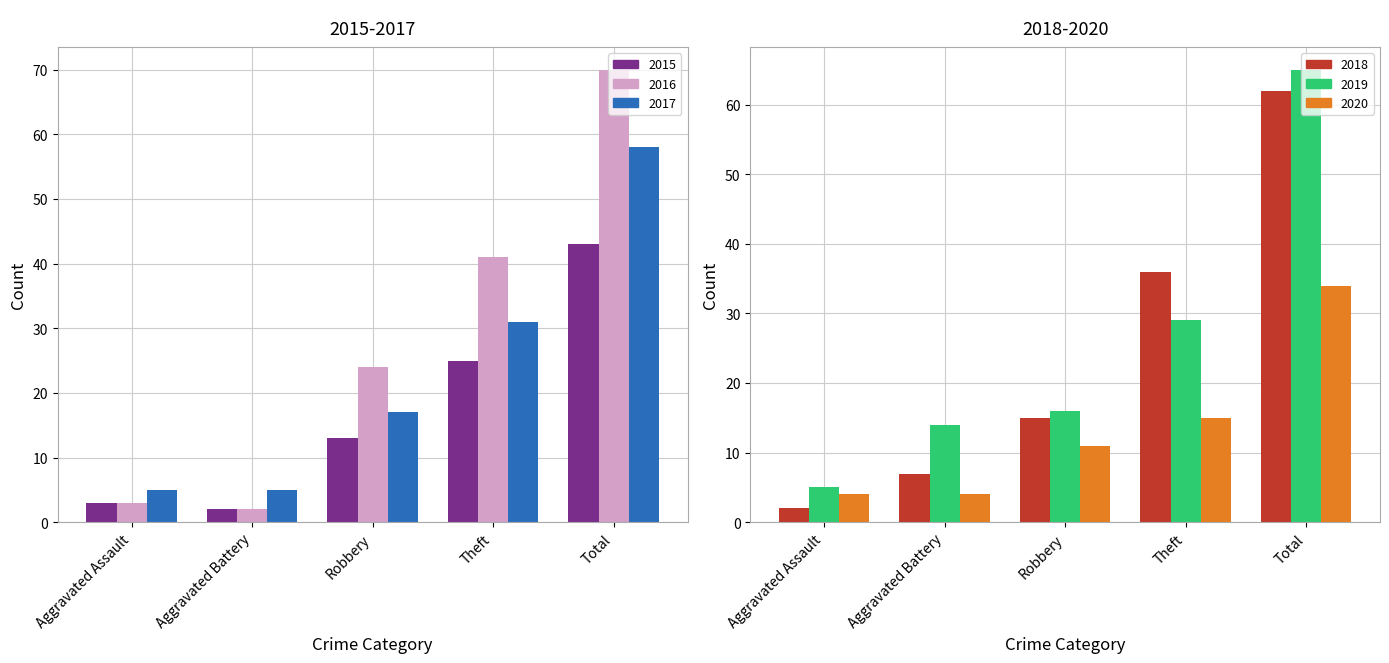

How many distinct data groups are displayed?

6